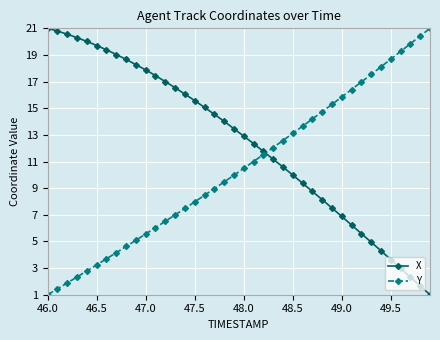

True or false: Y and X cross at least once.

True